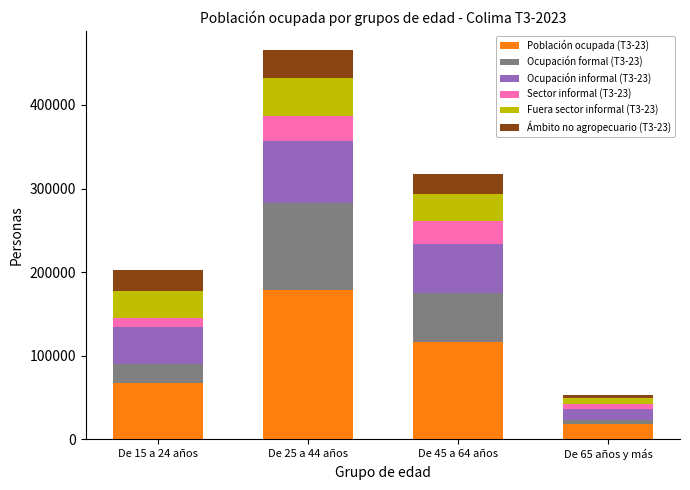

At which label does Población ocupada (T3-23) reach its minimum?

De 65 años y más